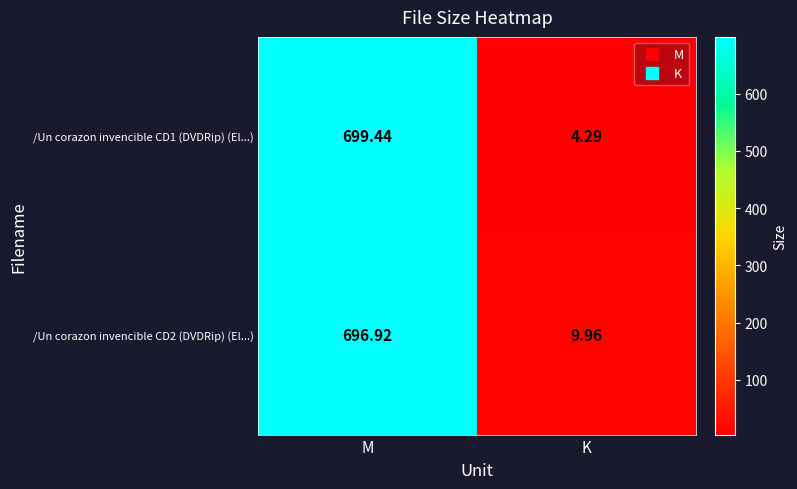

At which category is the sum across all series the highest?

M